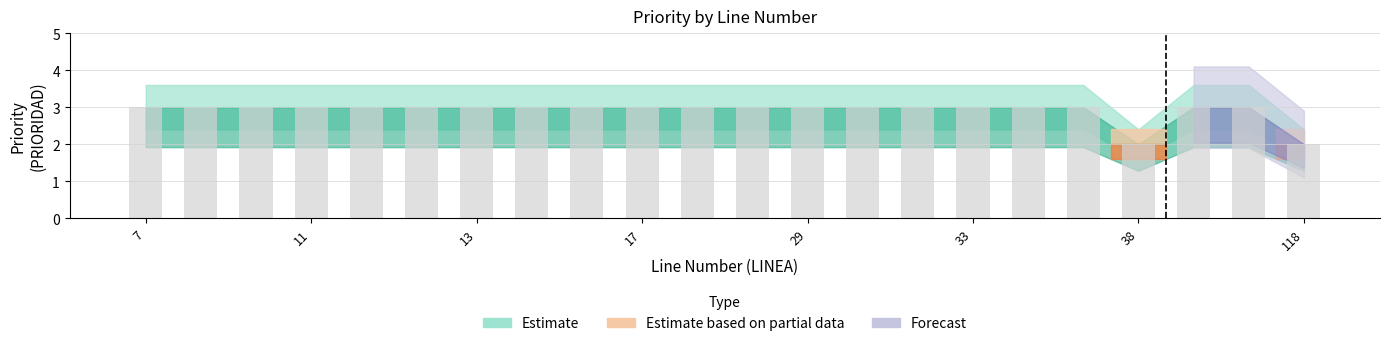

What is the average value?

3